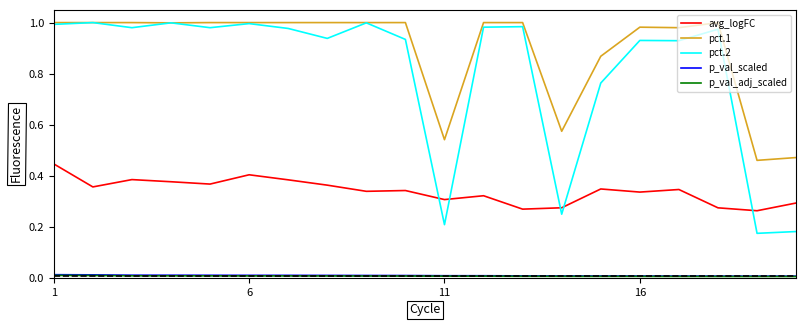

True or false: pct.1 and avg_logFC intersect in this chart.

False